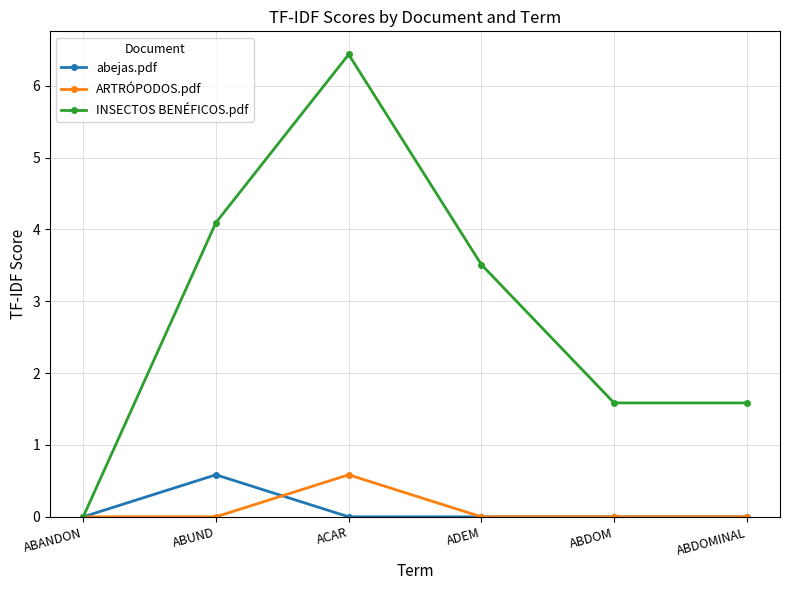

Is the value of ARTRÓPODOS.pdf at ACAR greater than the value of INSECTOS BENÉFICOS.pdf at ABDOMINAL?

No